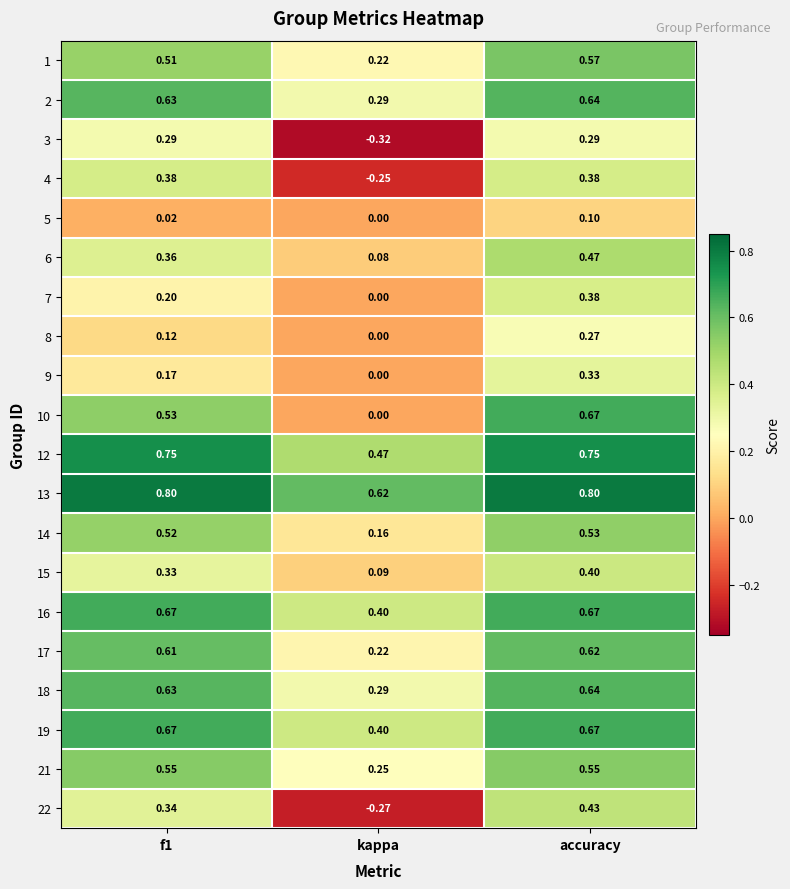

Between f1 and kappa, which series saw the biggest shift?

4